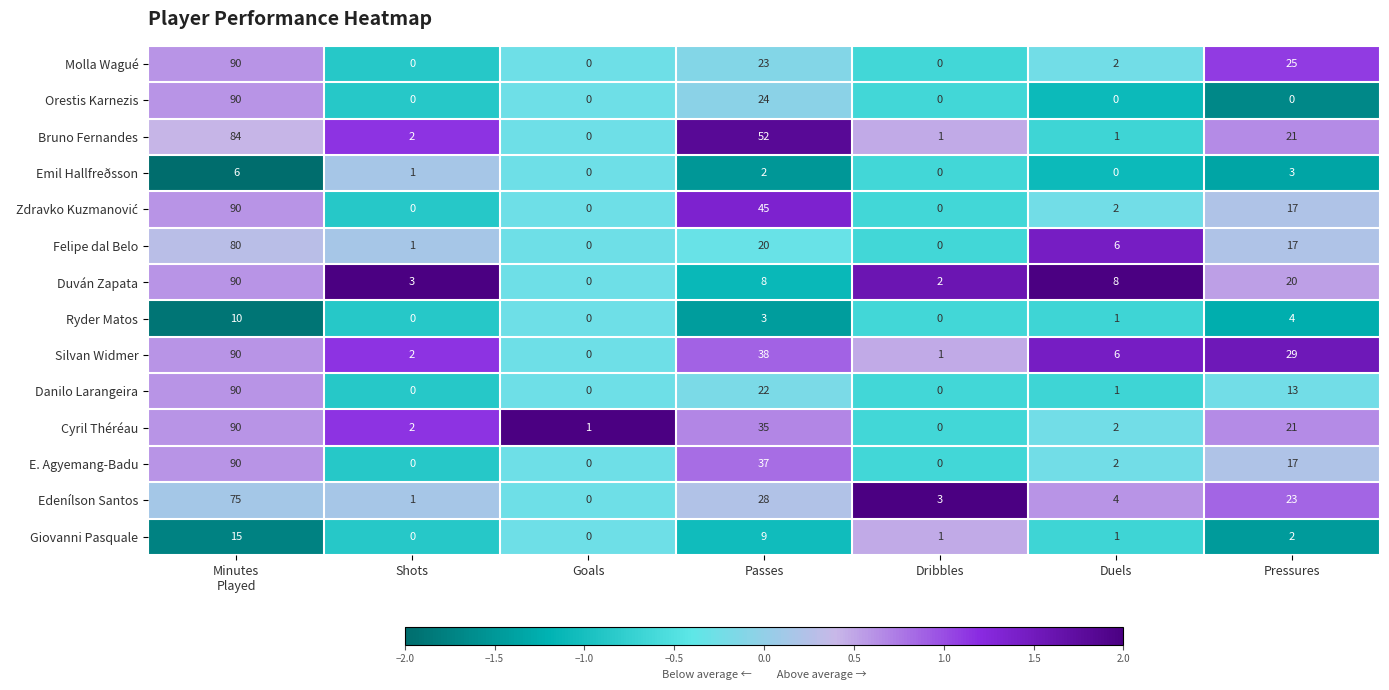

How many data points does each series have?

7